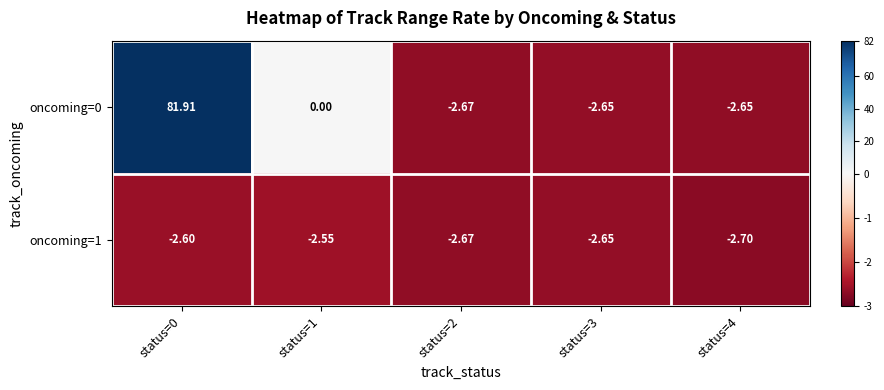

List the series in order of their overall mean, lowest first.

oncoming=1, oncoming=0